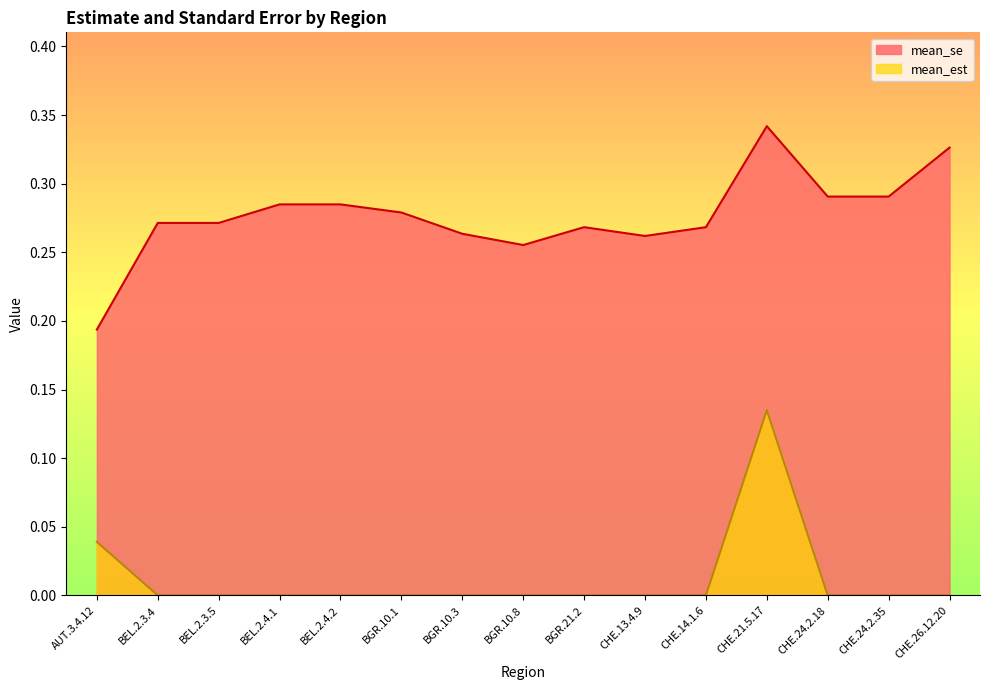

Reading left to right, list all the values displayed in this chart.

mean_est: 0.0	0.0	0.0	0.0	0.0	0.0	0.0	0.0	0.0	0.0	0.0	0.1	0.0	0.0	0.0
mean_se: 0.2	0.3	0.3	0.3	0.3	0.3	0.3	0.3	0.3	0.3	0.3	0.3	0.3	0.3	0.3